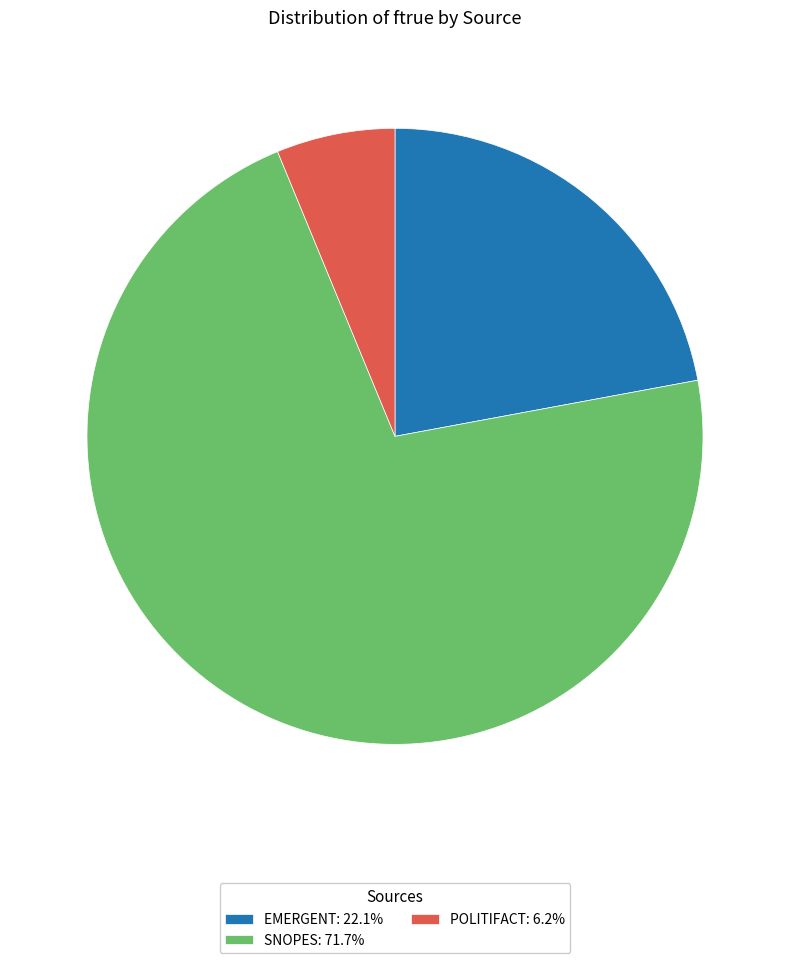

Do EMERGENT: 22.1% and SNOPES: 71.7% together represent more than half of the pie?

Yes